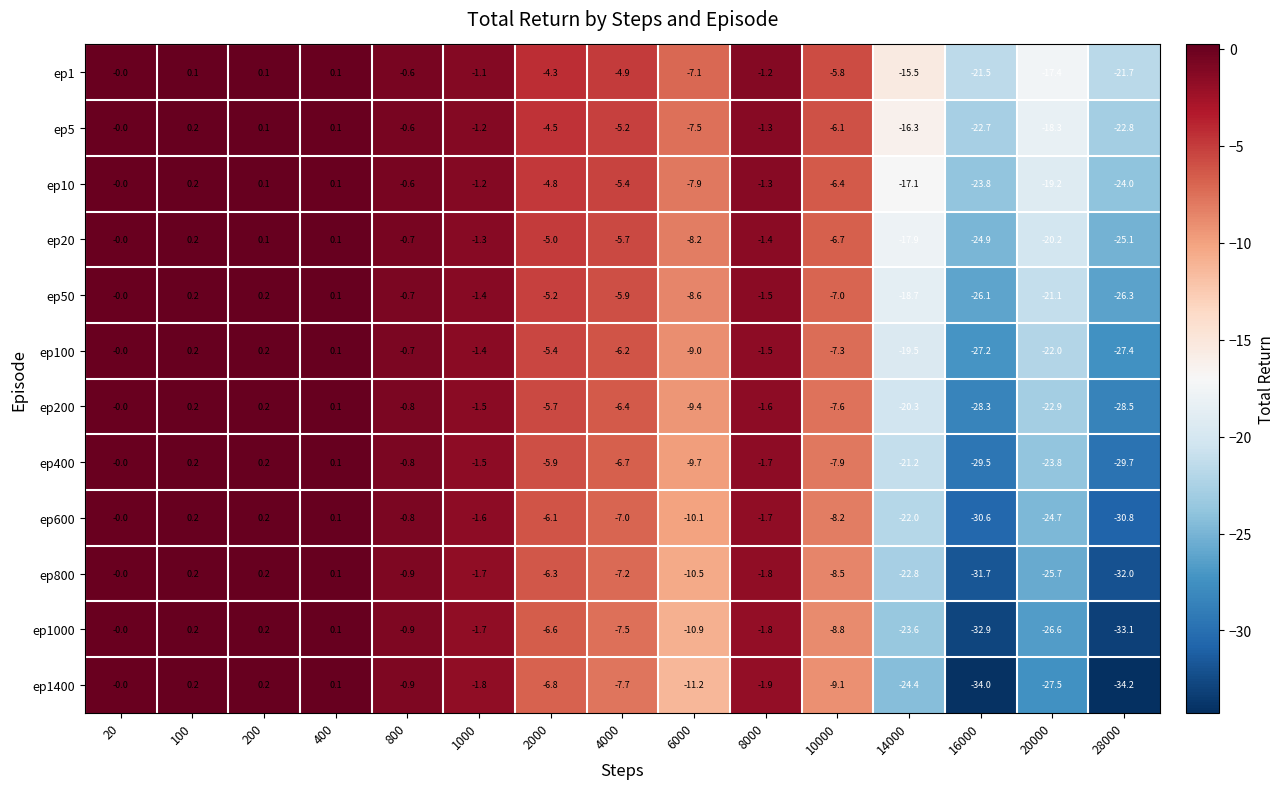

How many distinct data groups are displayed?

12